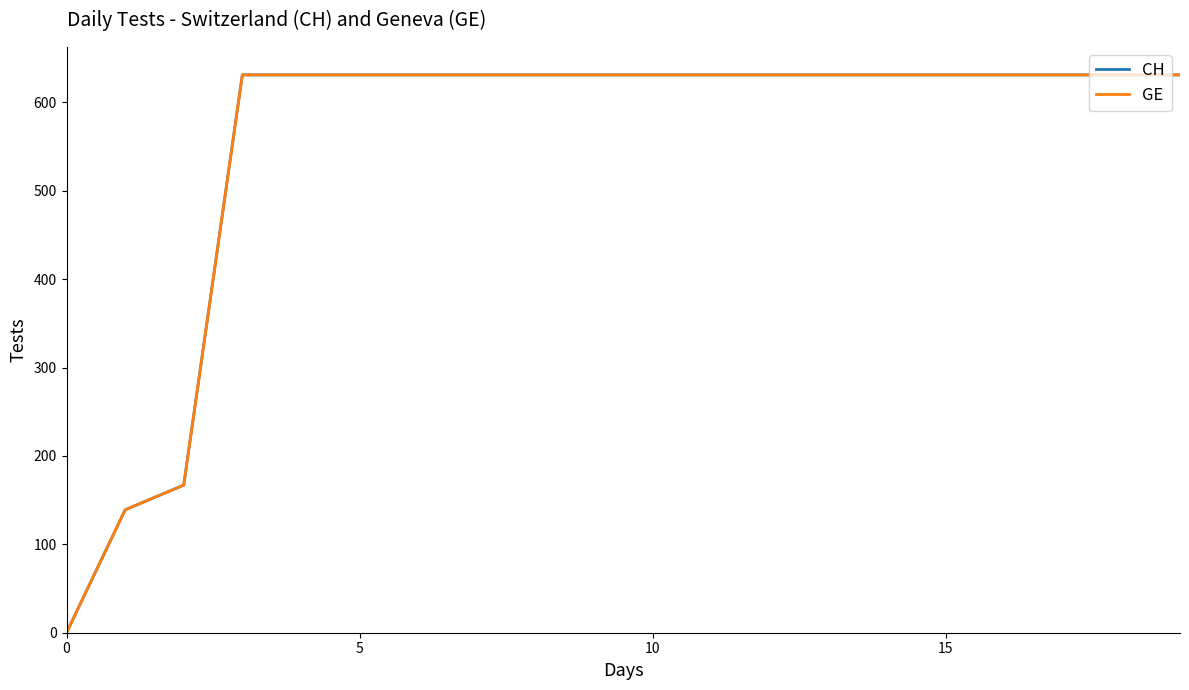

What is the maximum value for CH?

631